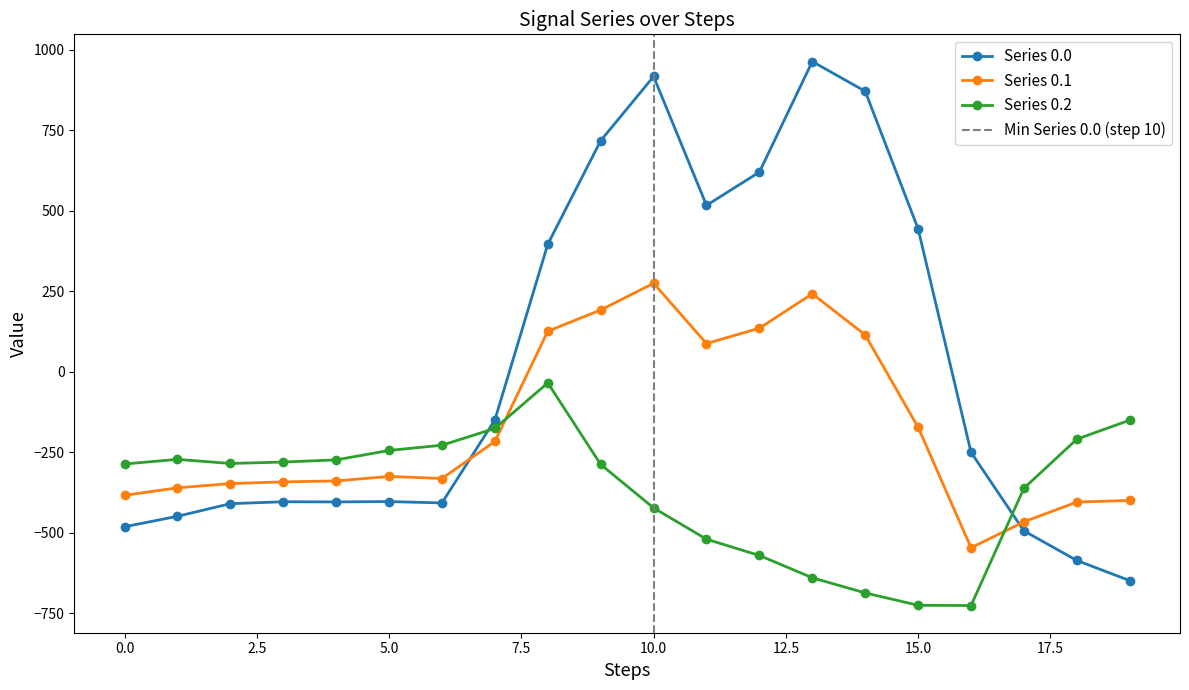

How many values in the Series 0.0 series are below -250?

11